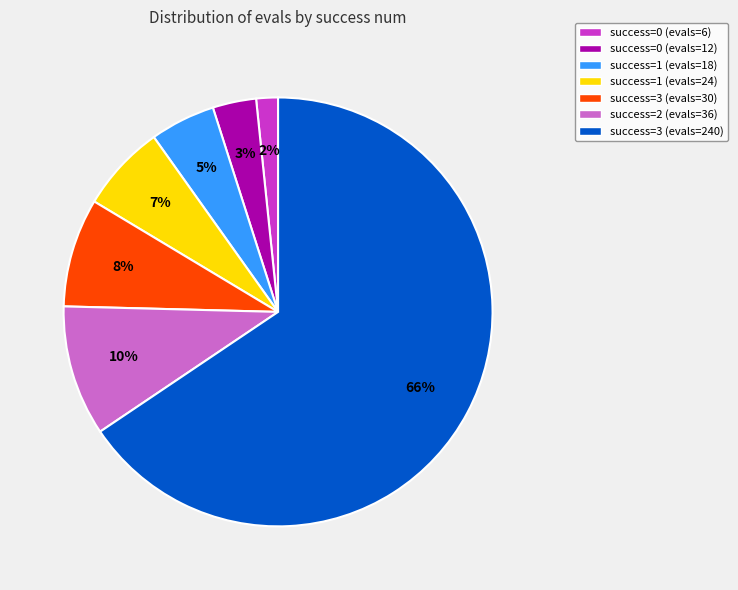

To the nearest percent, what is the average slice percentage?

14%